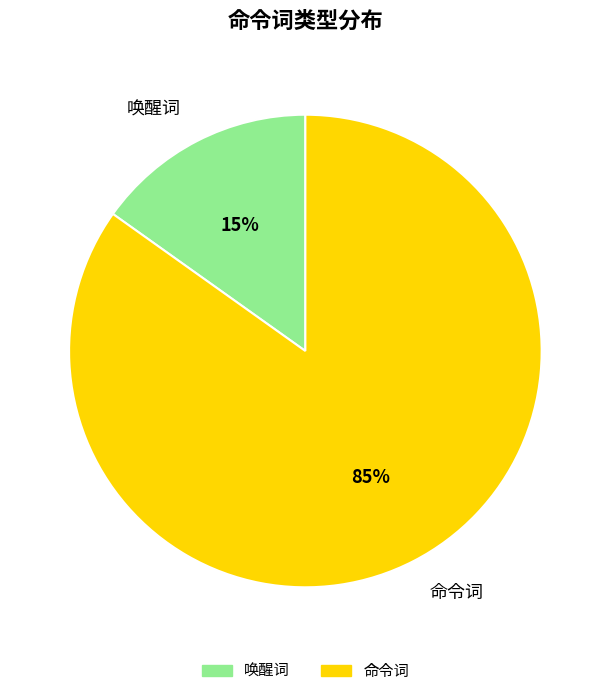

Count the number of slices in the pie.

2